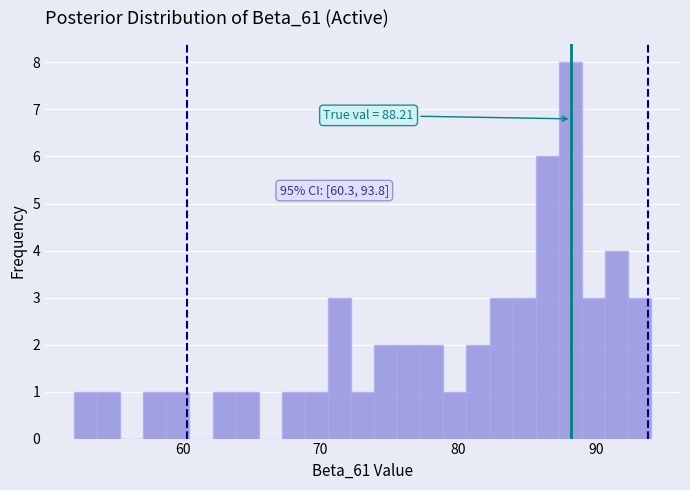

Around what value on the x-axis is the tallest bar? Give the approximate position of its centre, as read against the axis.

88